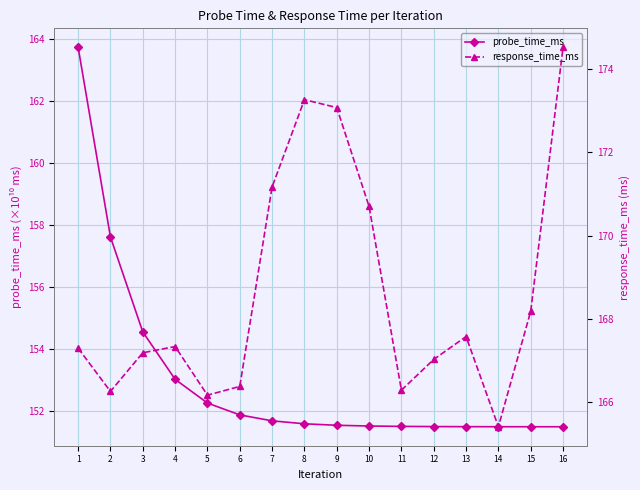

What is the sum of all response_time_ms values?

2697.8